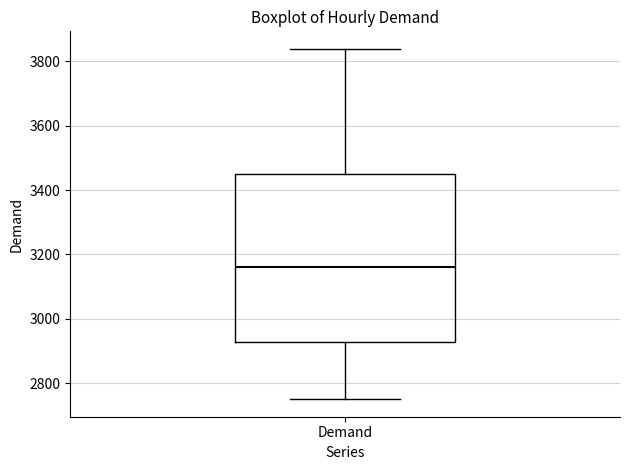

Where is the upper edge of the box for Demand on the y-axis? The values are not printed on the chart, so give them approximately, as read against the axis.

3460